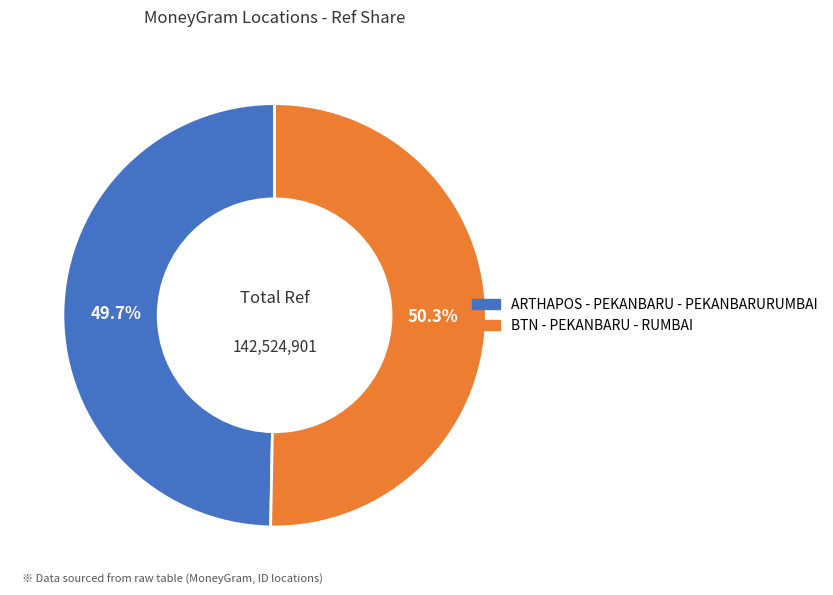

What percentage is NOT represented by ARTHAPOS - PEKANBARU - PEKANBARURUMBAI?

50.3%